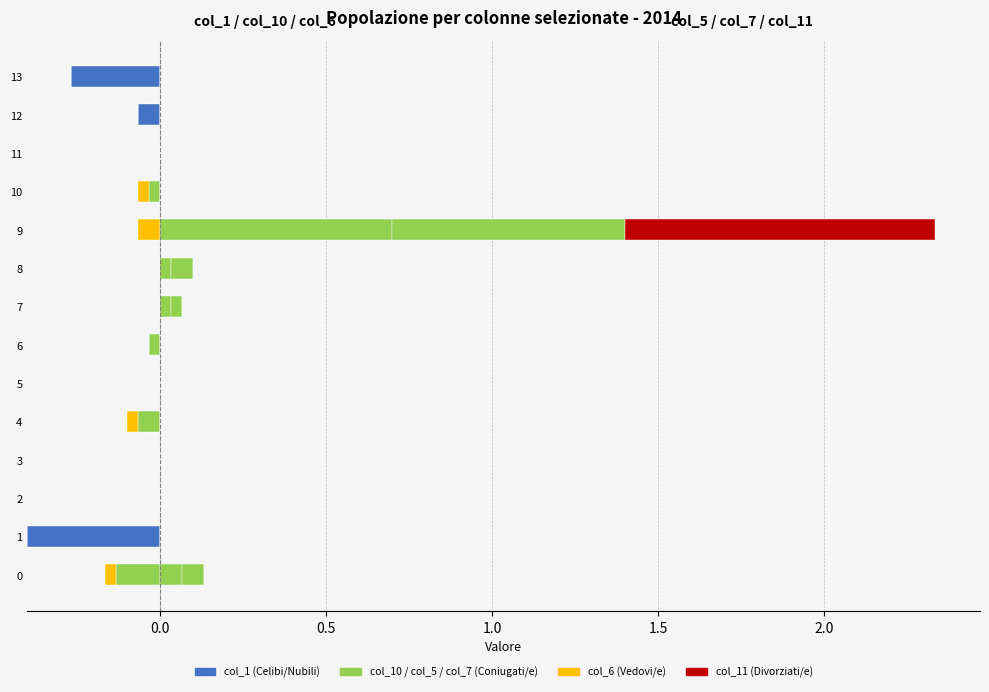

The col_6 (Vedovi) series shows 0.0 at 12. True or false?

False